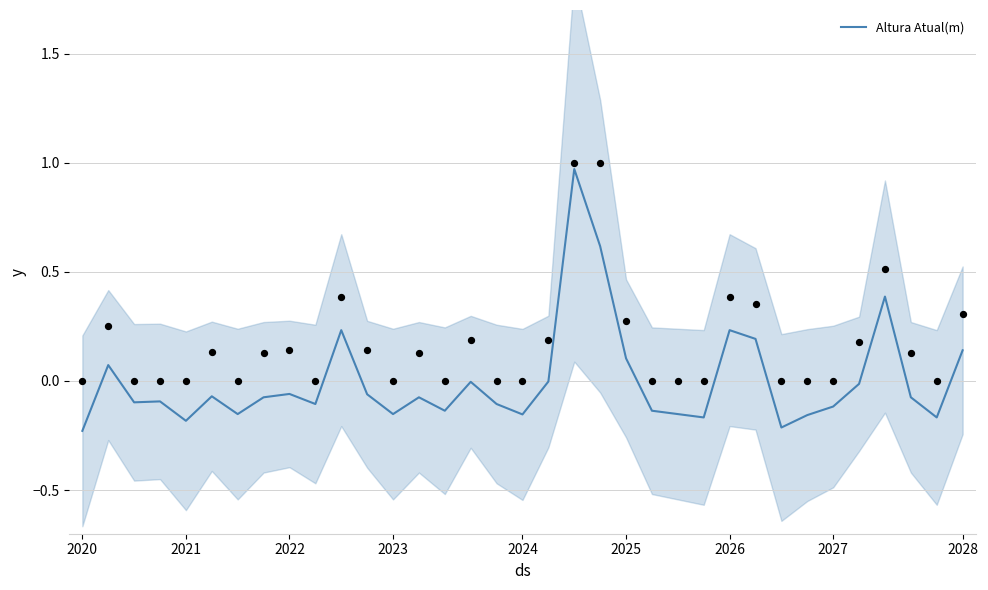

Which has a higher value, 18 or 26?

26